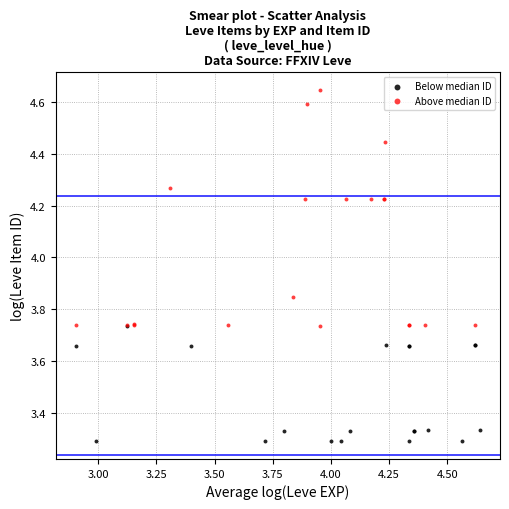

Which series has the largest Y range (max minus min)?

Above median ID